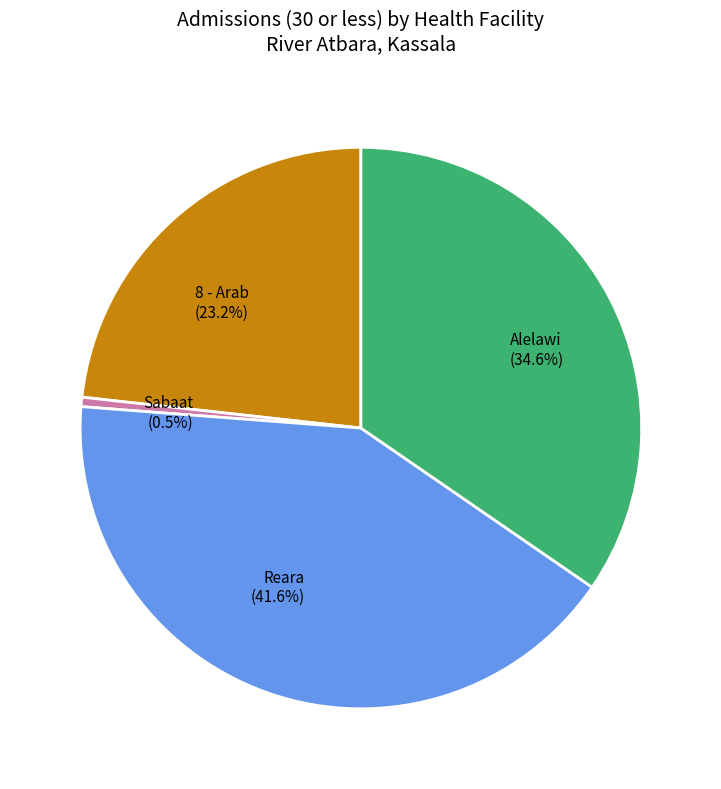

How much of the chart is everything except Sabaat (0.5%)?

99.5%